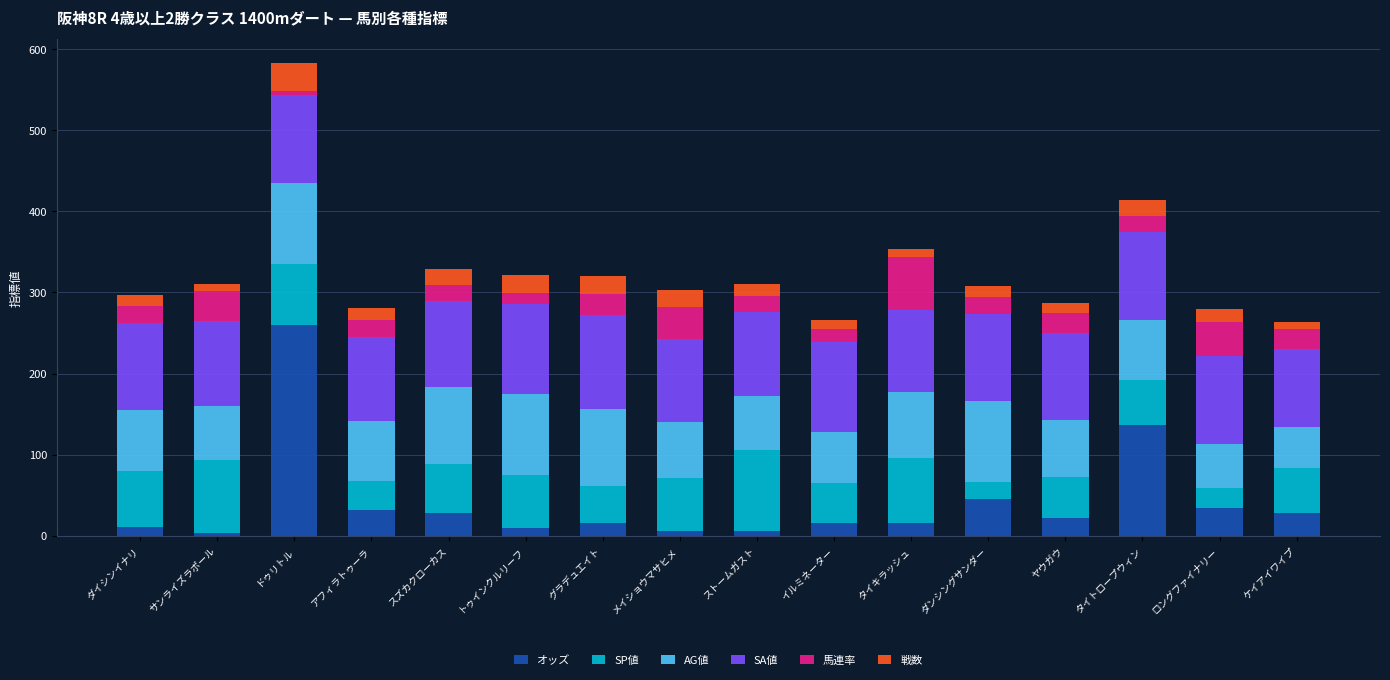

Are the bars grouped side by side (vs. stacked)?

No